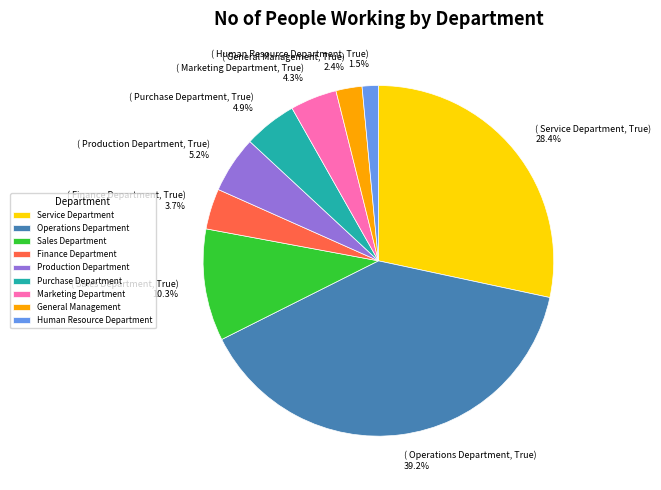

True or false: Operations Department accounts for 30% of the total.

False